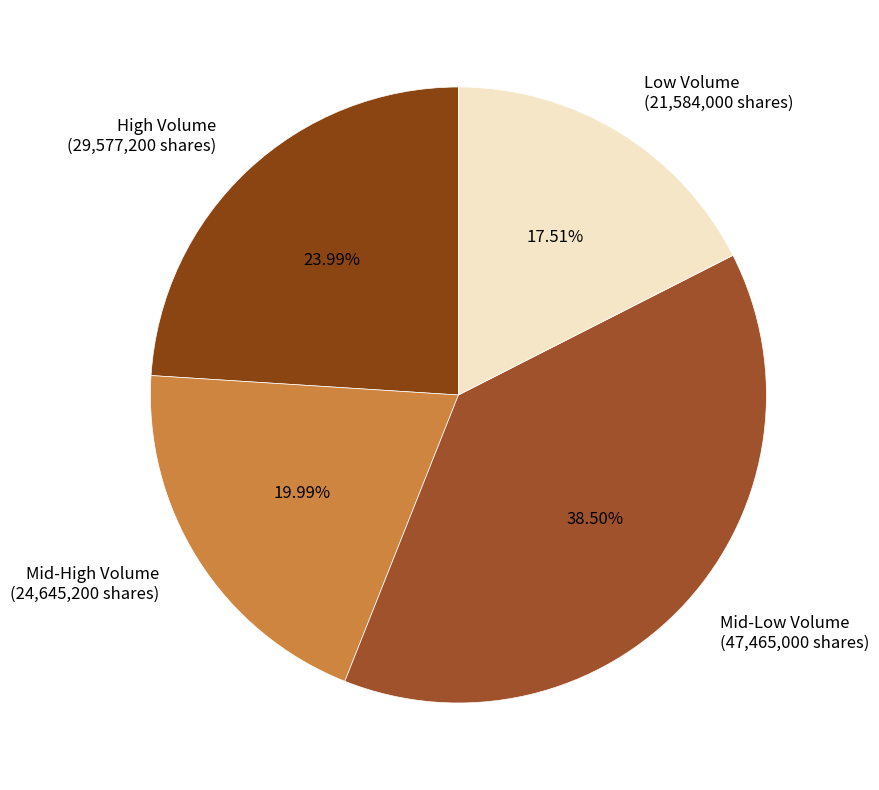

Approximately how many times larger is the value at Low Volume (21,584,000 shares) compared to High Volume (29,577,200 shares)?

0.7